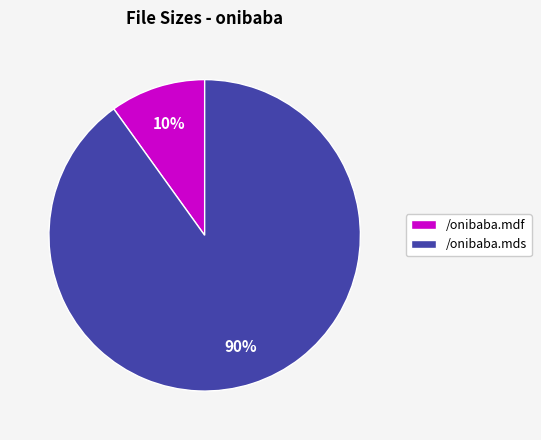

Which category has the smallest portion of the pie?

/onibaba.mdf